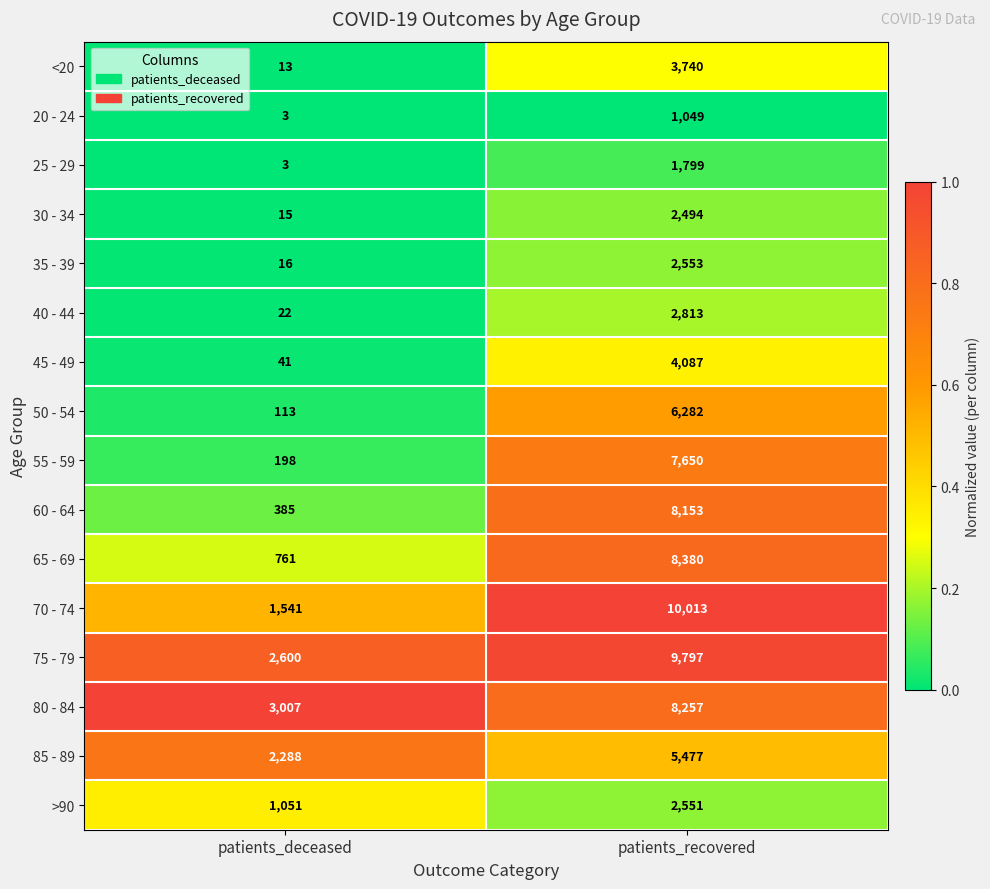

At which label is <20 closest to 1876?

patients_deceased